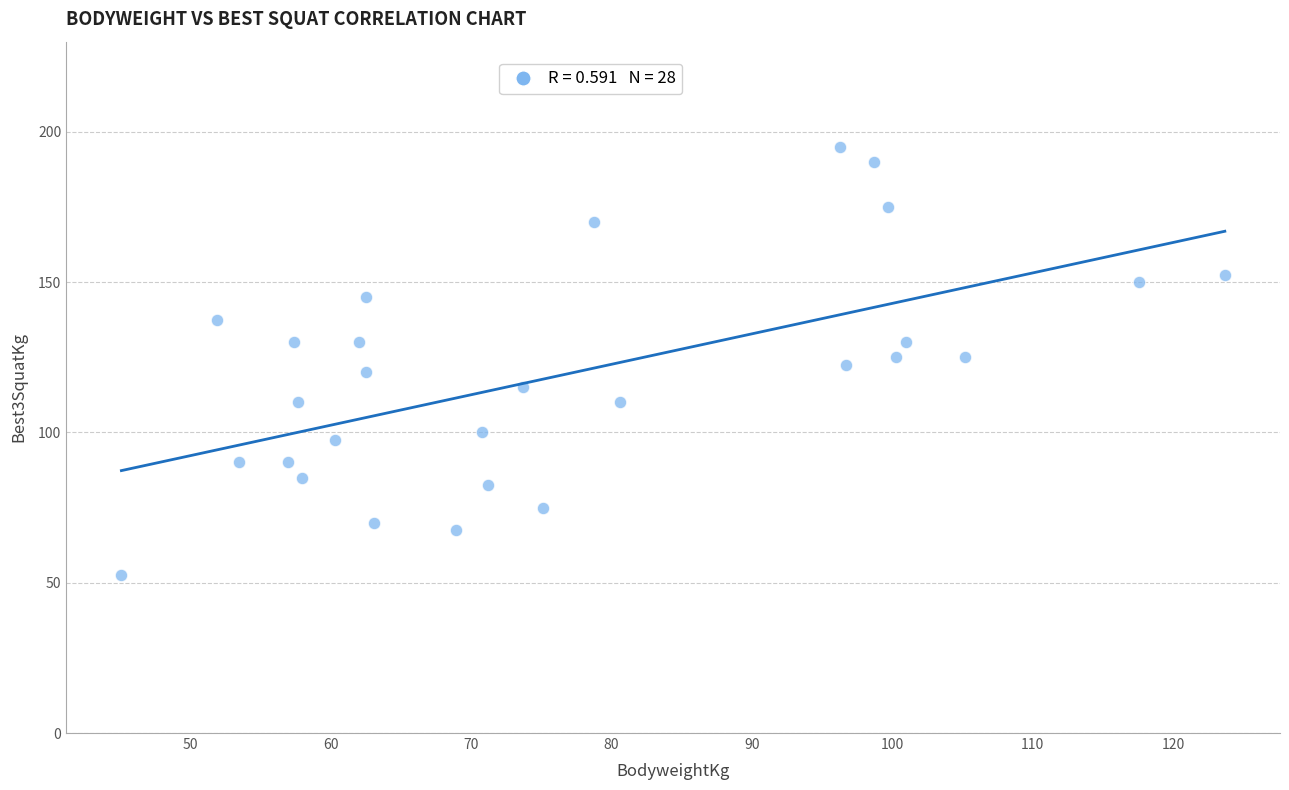

What is the range of Y values (max minus min)?

142.5